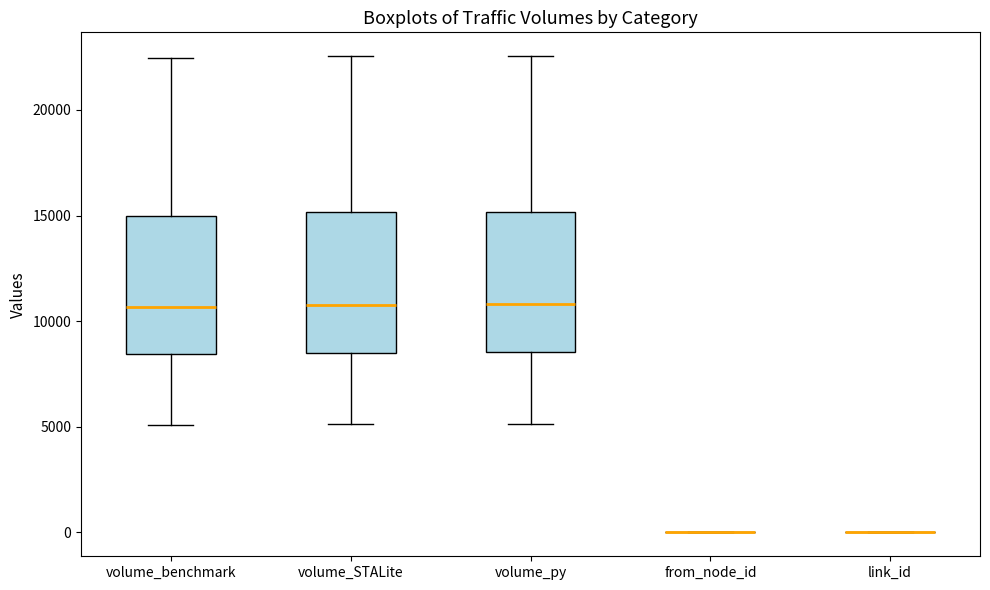

Reading left to right, read every box against the y-axis: the position of its median line, the range the box covers, and the ends of its whiskers. The values are not printed on the chart, so give them approximately, as read against the axis.

volume_benchmark: median 10500, box 8500 to 15000, whiskers 5000 to 22500
volume_STALite: median 11000, box 8500 to 15000, whiskers 5000 to 22500
volume_py: median 11000, box 8500 to 15000, whiskers 5000 to 22500
from_node_id: box collapsed to a line at 0, whiskers 0 to 0
link_id: box collapsed to a line at 0, whiskers 0 to 0